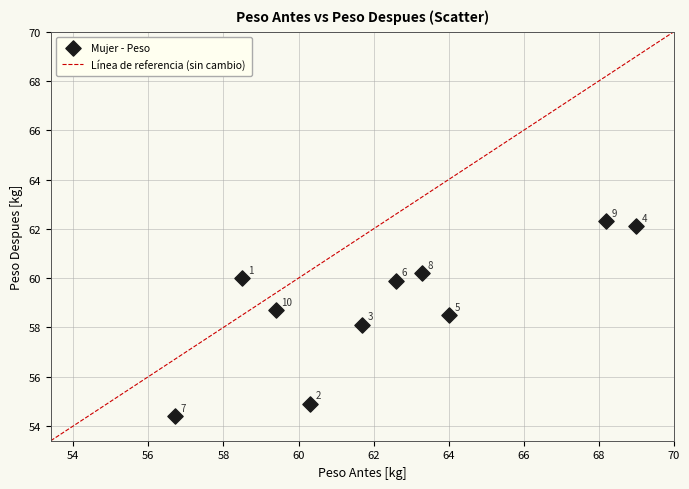

What is the range of Y values (max minus min)?

7.9